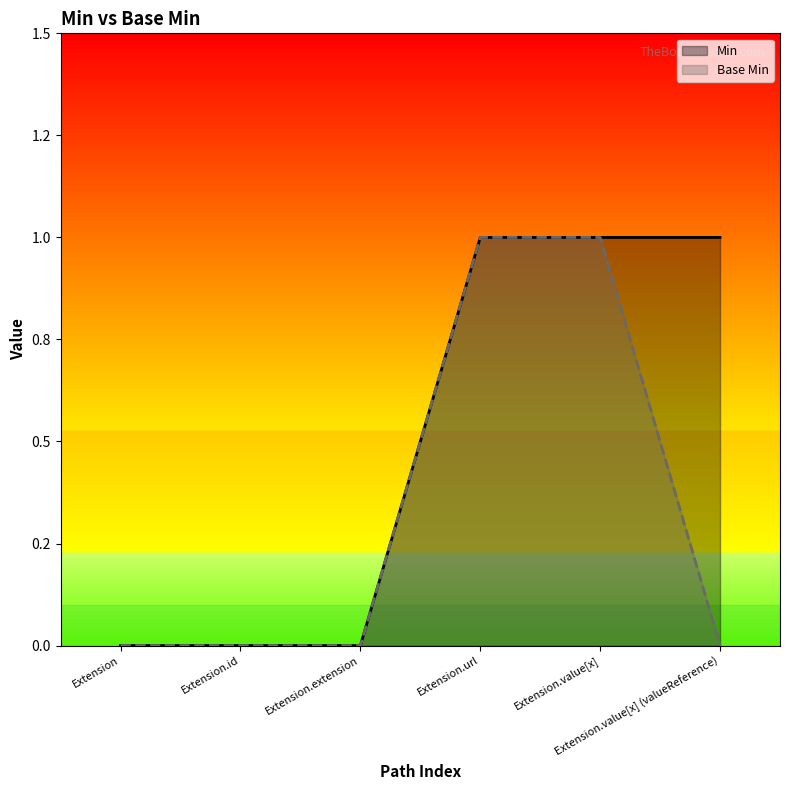

How many distinct data groups are displayed?

2